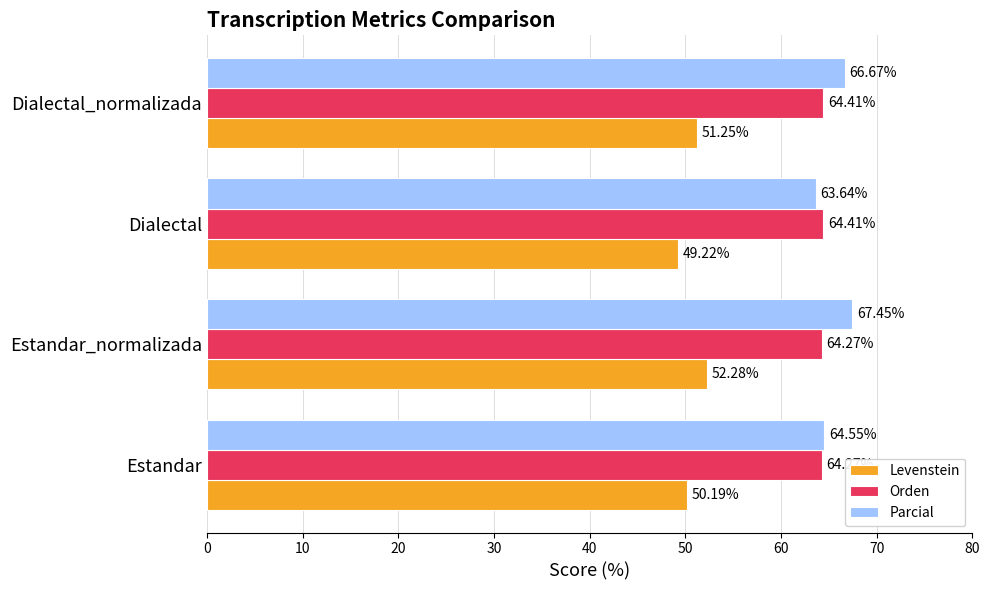

What is the spread (max minus min) of values at Estandar_normalizada?

15.2